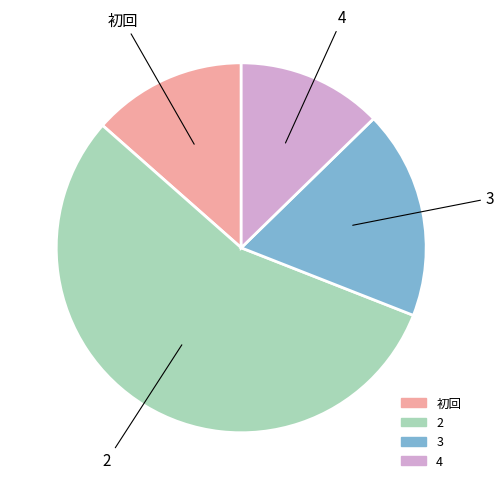

What is the smallest slice in the pie chart?

4